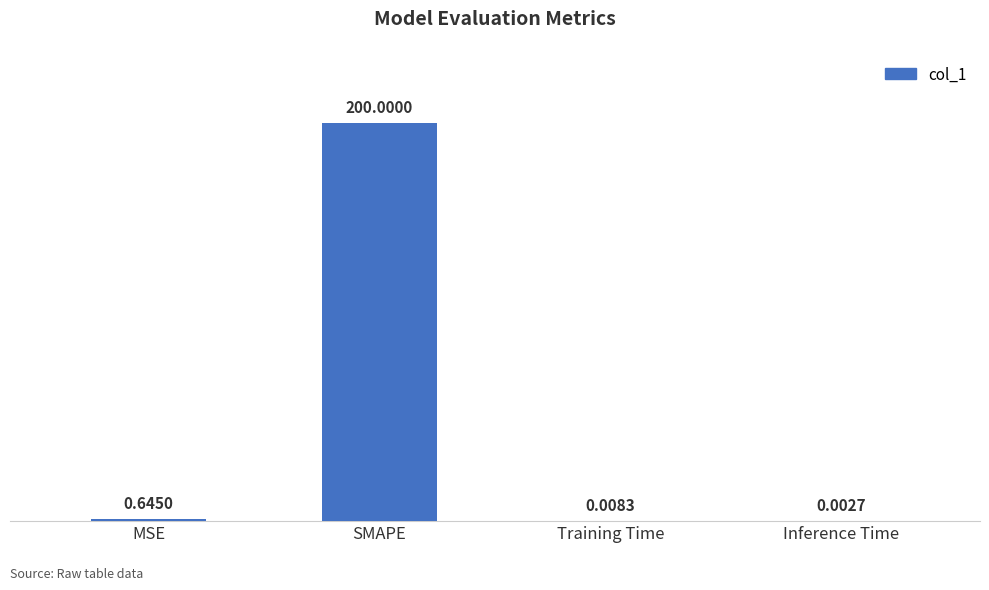

What is the sum of all values?

200.7